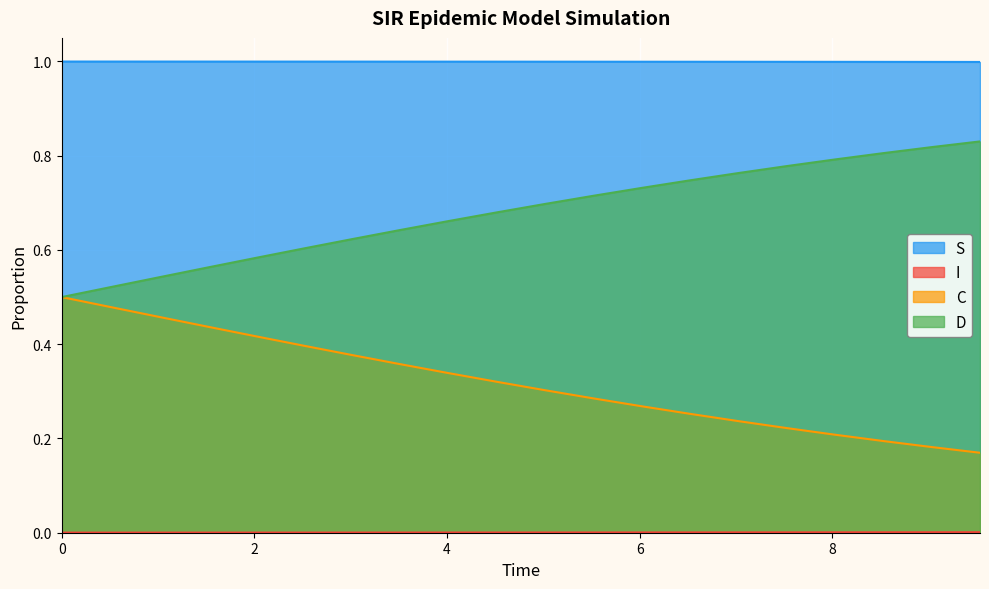

True or false: I and S intersect in this chart.

False